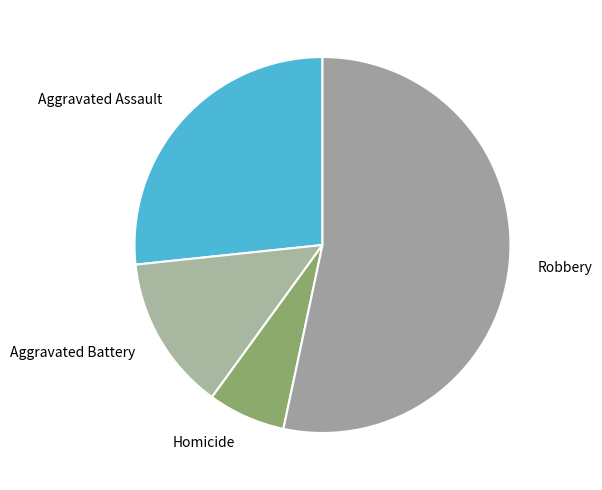

Is it true that Robbery is 42% of the pie?

False